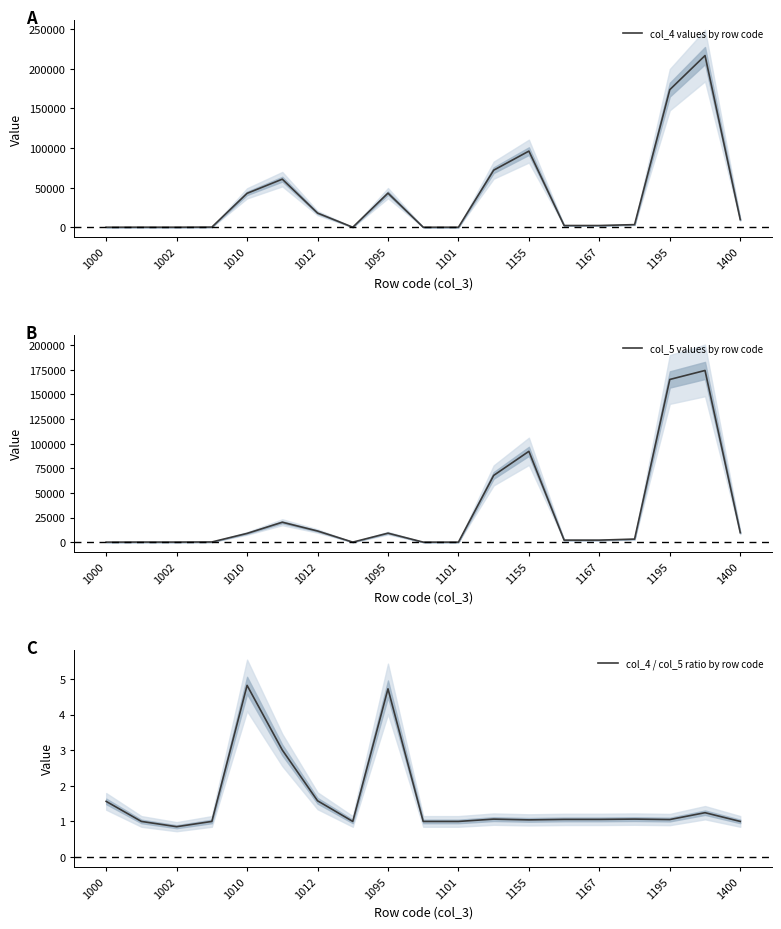

The value of col_4 values by row code at 1012 is 31151. True or false?

False